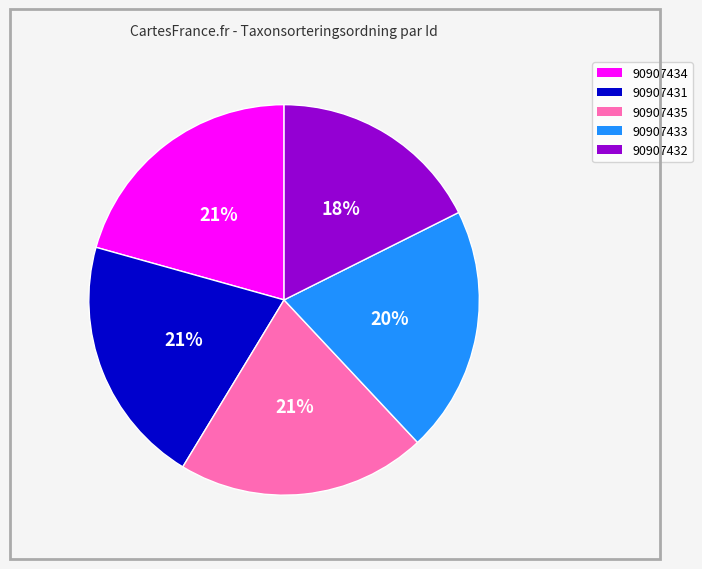

The 90907431 slice represents 21% of the pie. True or false?

True